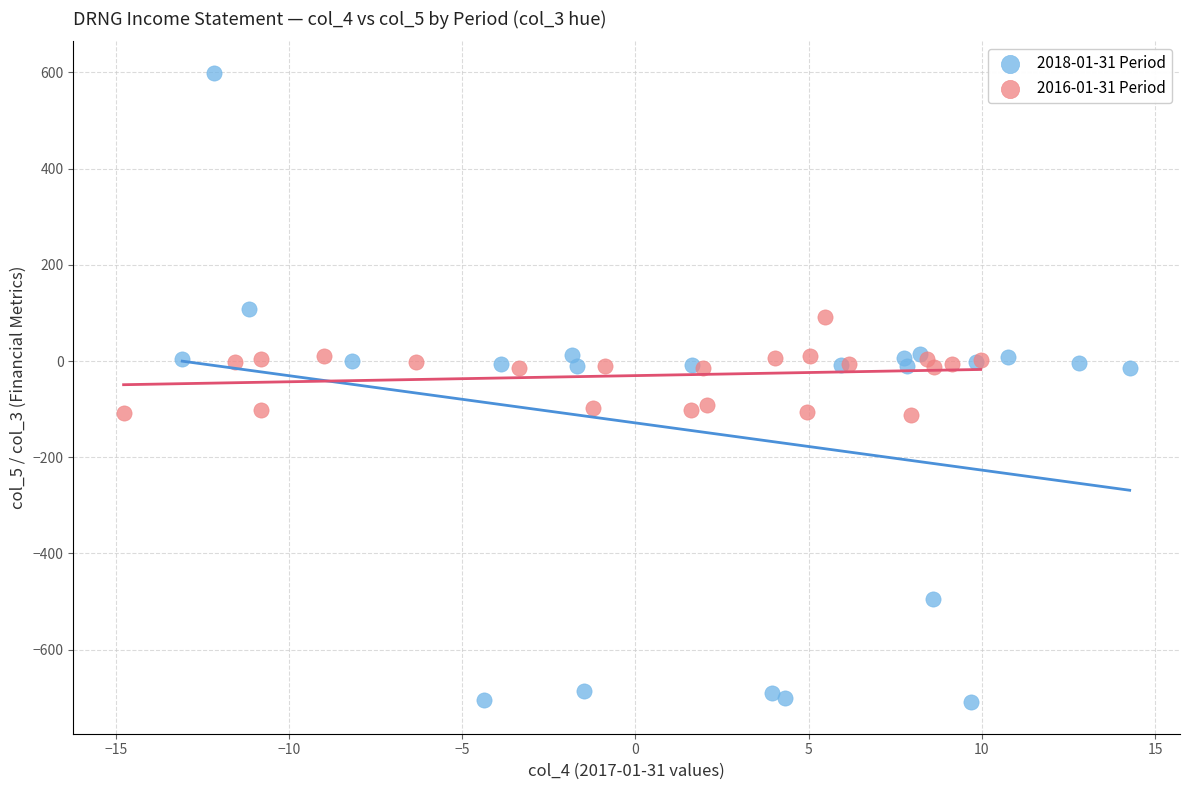

Which series has the widest spread of Y values?

2018-01-31 Period